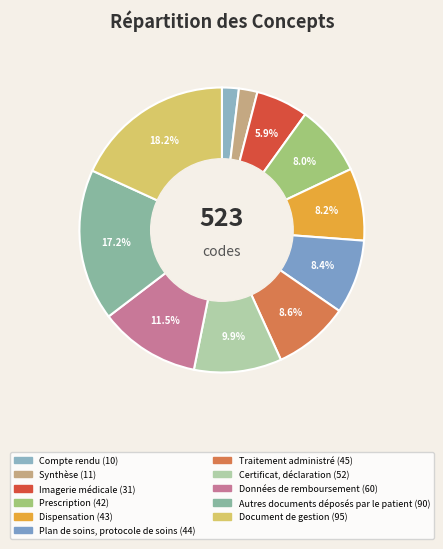

Does Prescription account for over 50% of the chart?

No